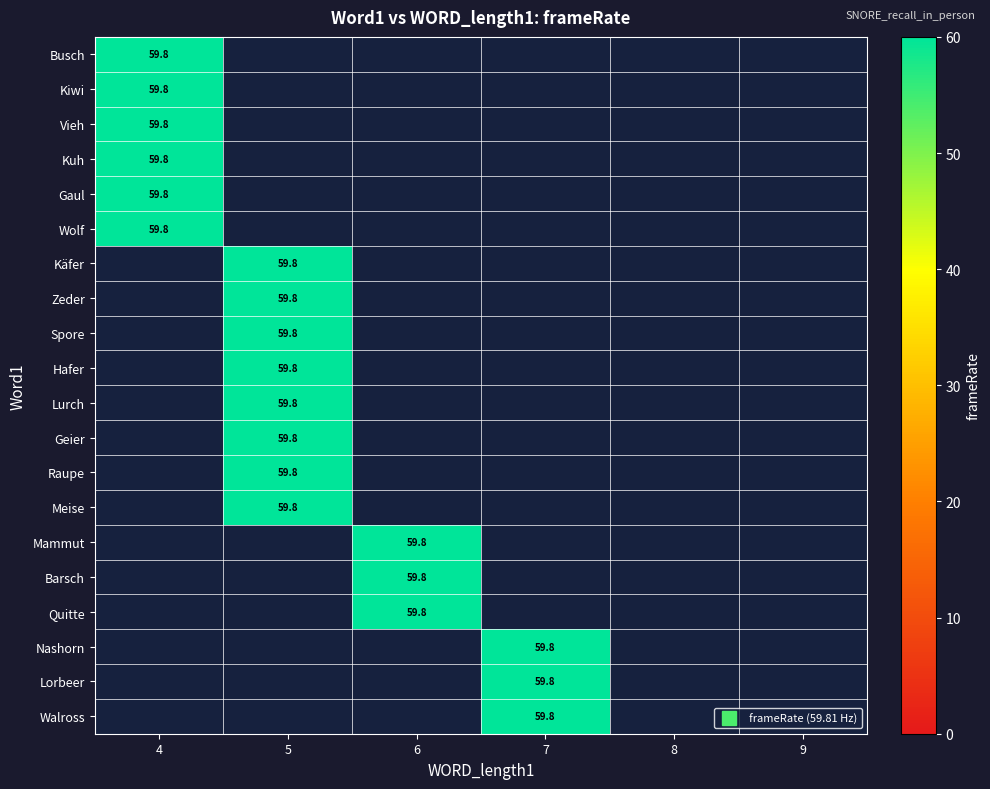

True or false: 4 has a value of 36.3 at Kuh.

False